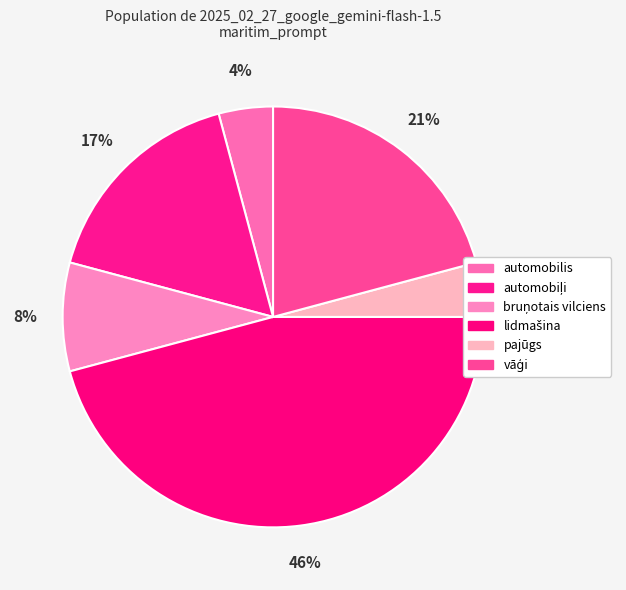

Is there a majority slice in this chart?

No